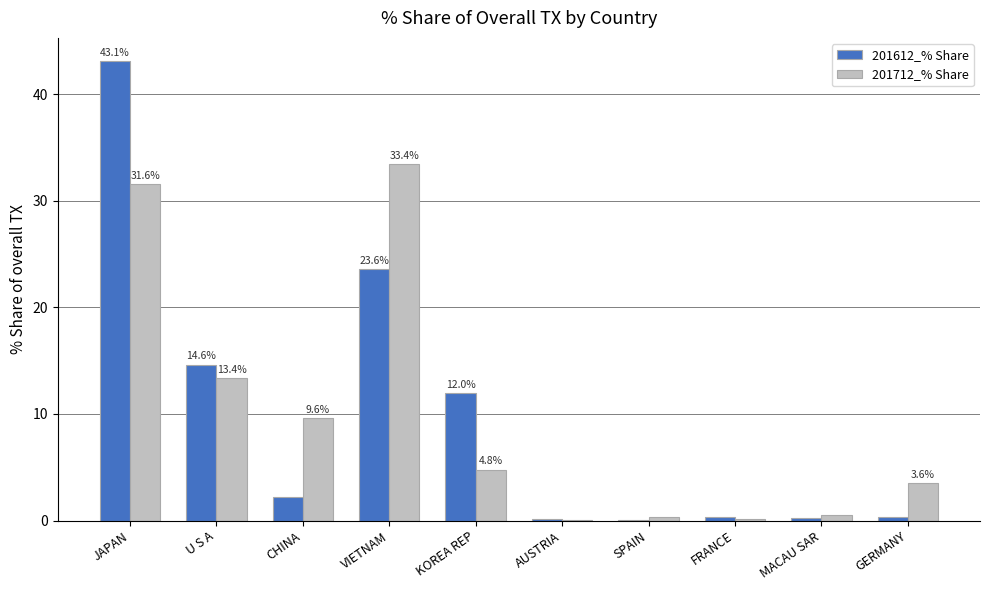

At which category does the chart reach its peak across all series?

JAPAN